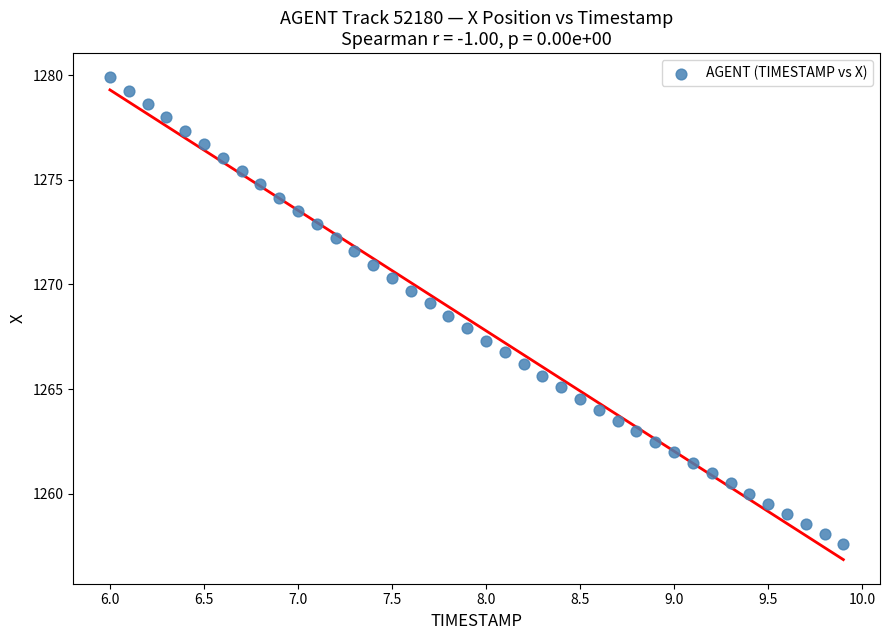

What is the range of X values (max minus min)?

3.9